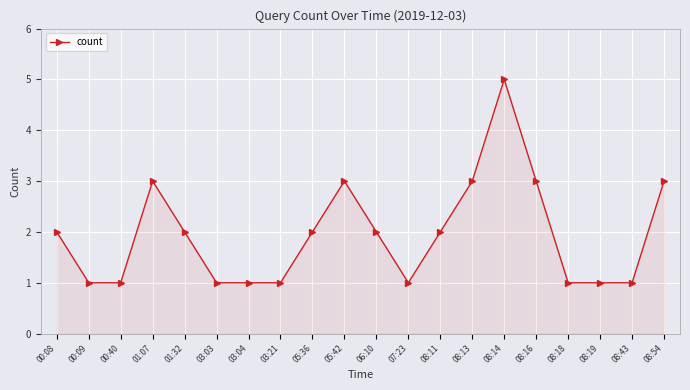

The value at 01:07 is 3. True or false?

True